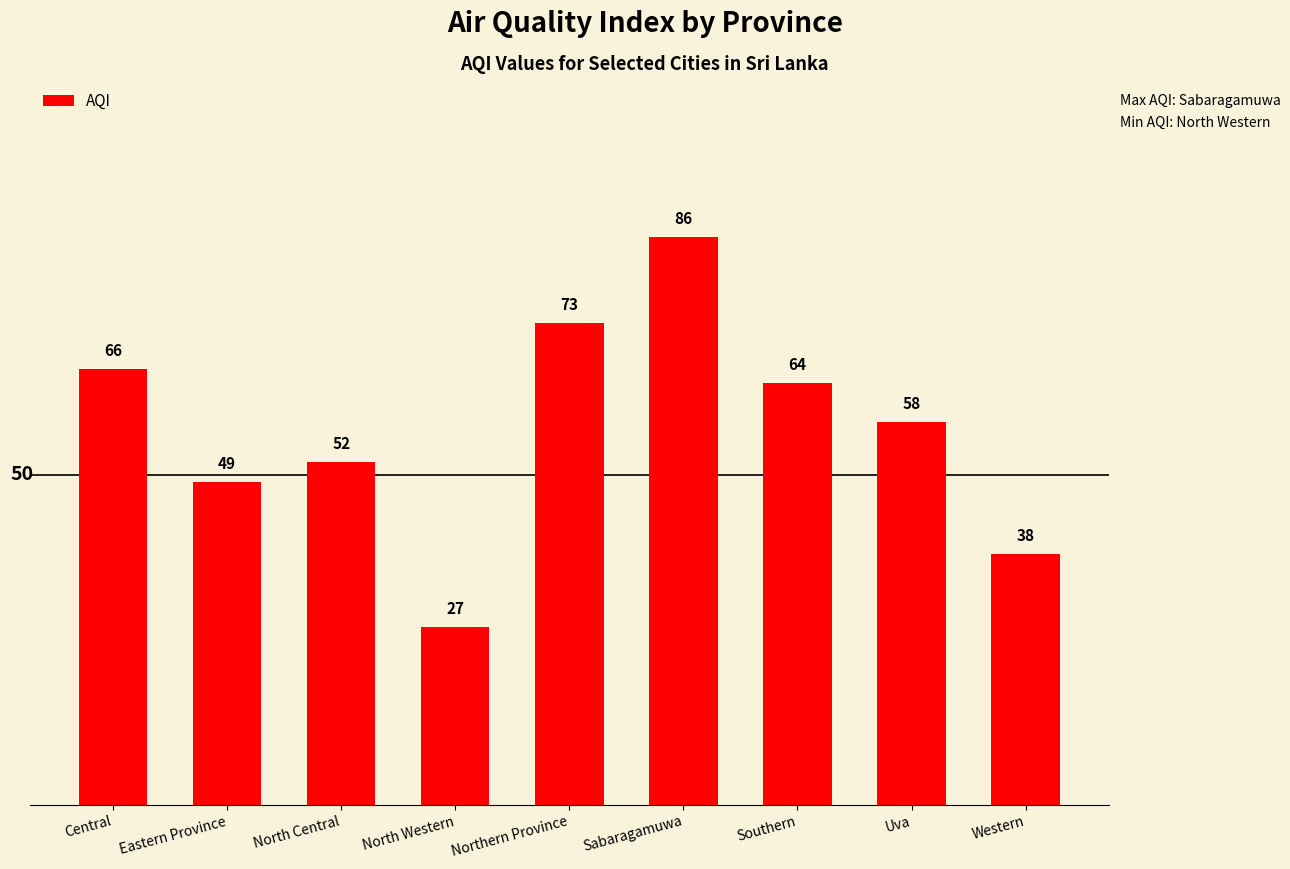

The chart shows a value of 27 at North Western. True or false?

True